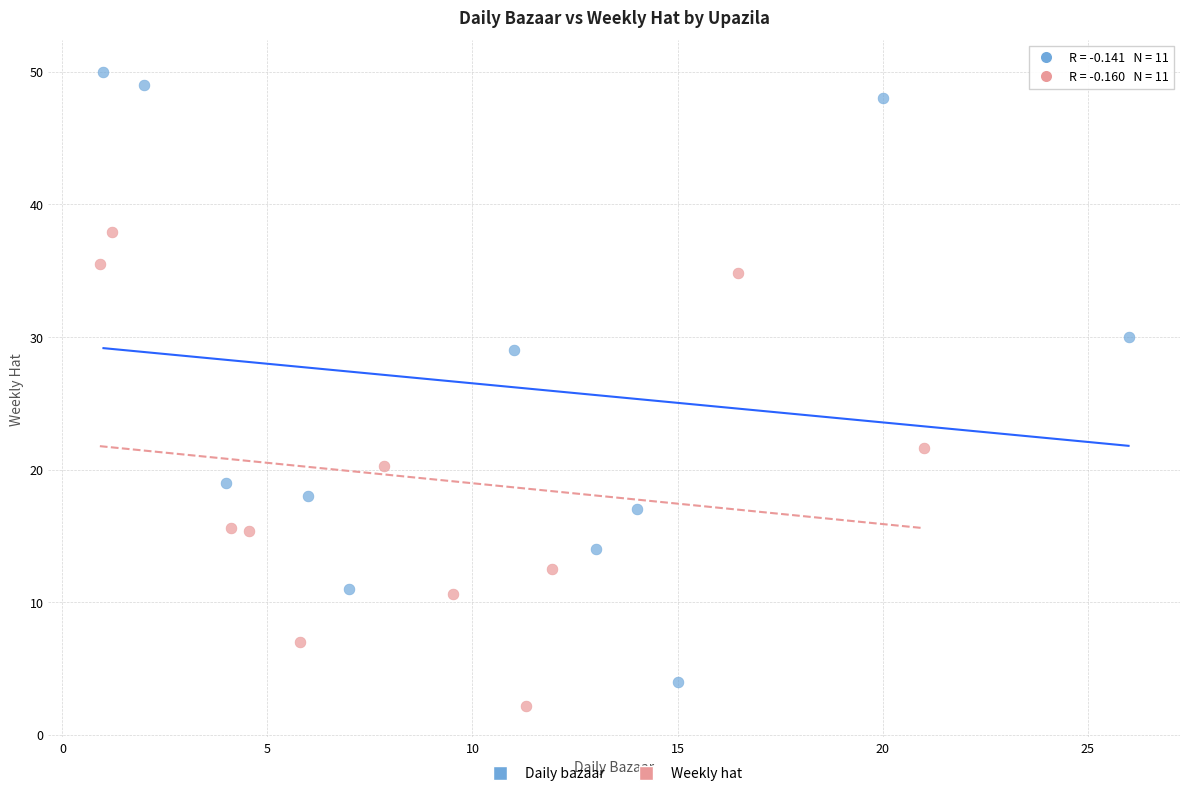

Which series has the widest spread of Y values?

Daily bazaar